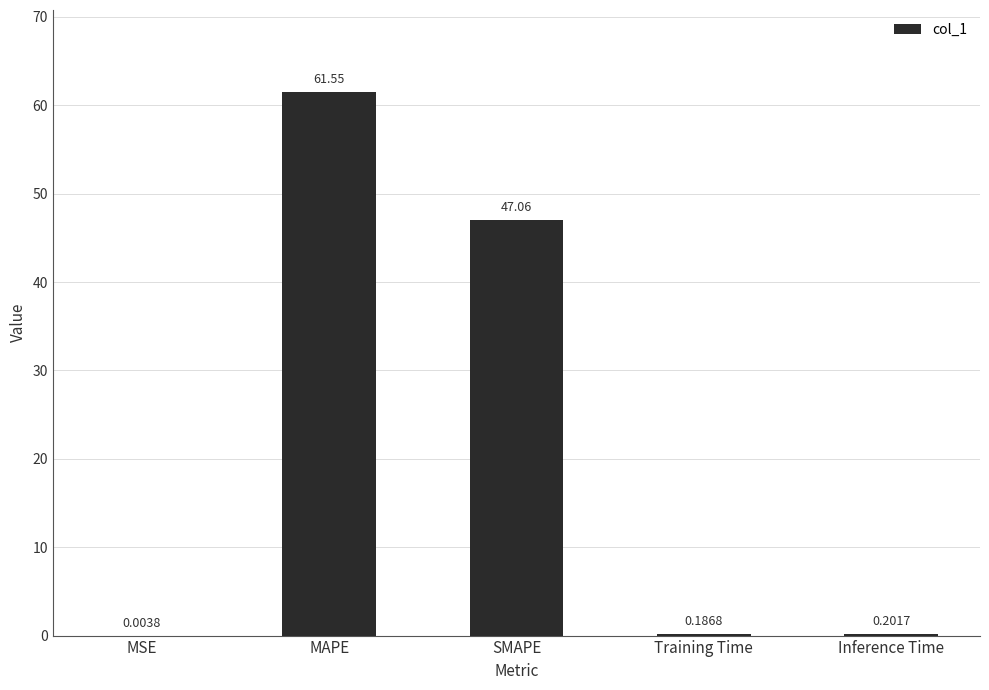

Count the number of categories in the chart.

5